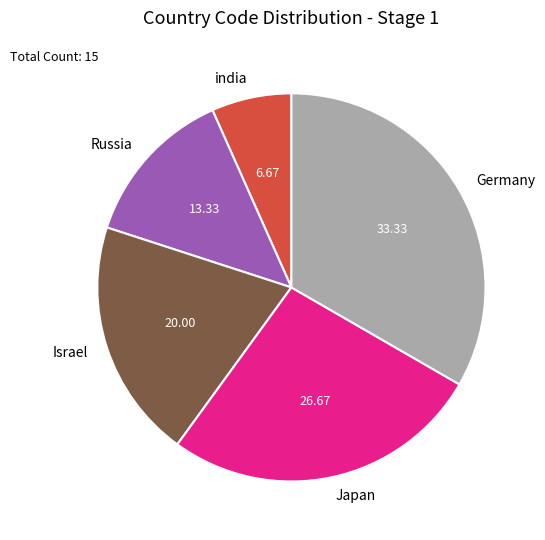

Is the sum of Germany and india greater than half?

No